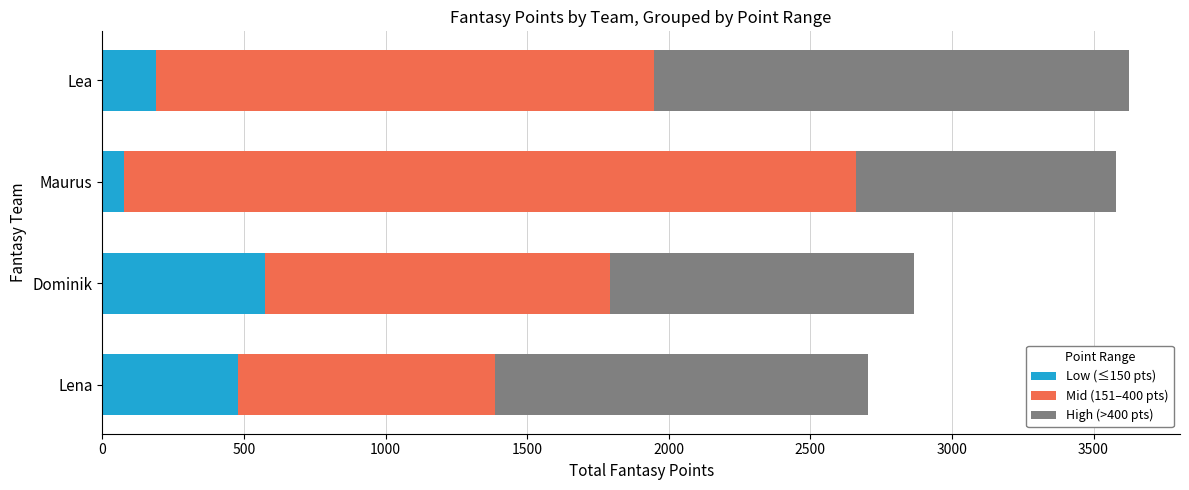

Is it true that Low (≤150 pts) equals 120 at Lena?

False